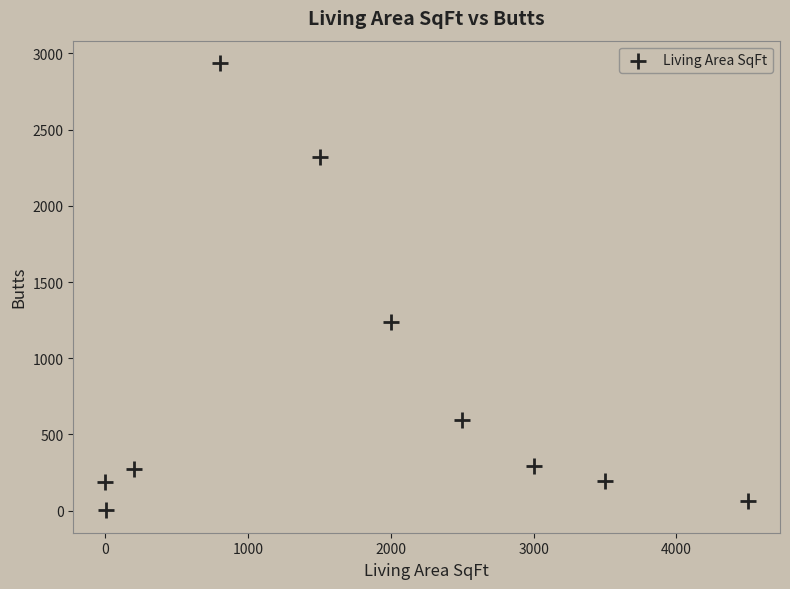

What Y value in the scatter plot is closest to 1469?

1237